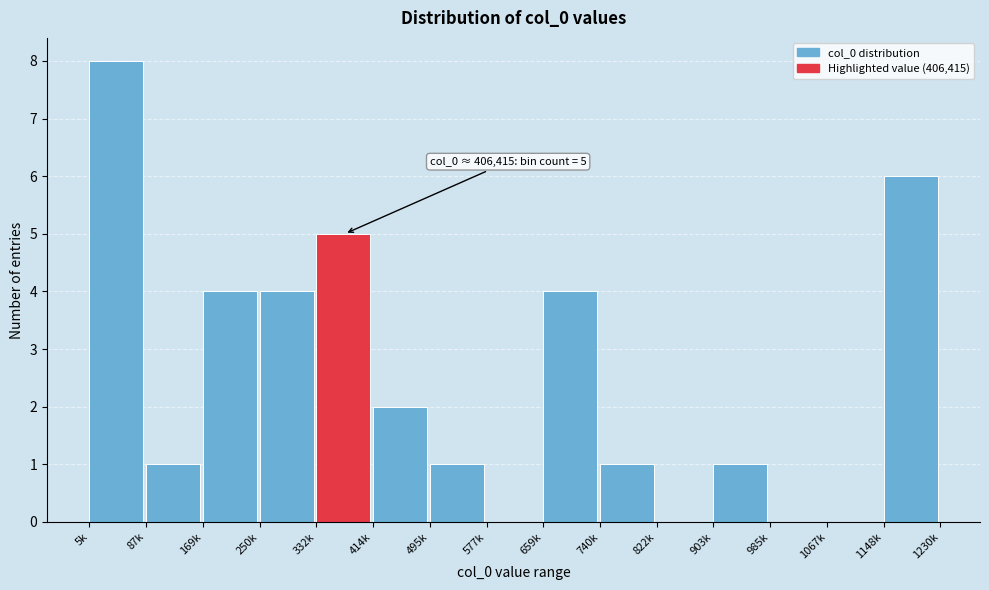

Reading left to right, transcribe all the data shown in this chart.

5k=8	87k=1	169k=4	250k=4	332k=5	414k=2	495k=1	577k=0	659k=4	740k=1	822k=0	903k=1	985k=0	1067k=0	1148k=6